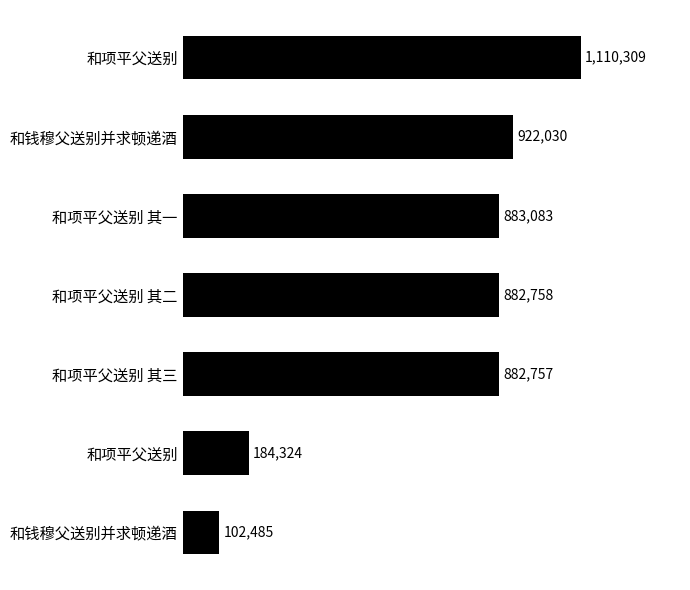

Does the chart contain any negative values?

No